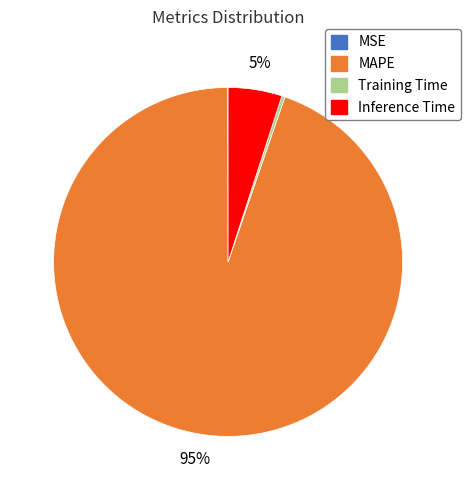

True or false: MAPE accounts for 95% of the total.

True